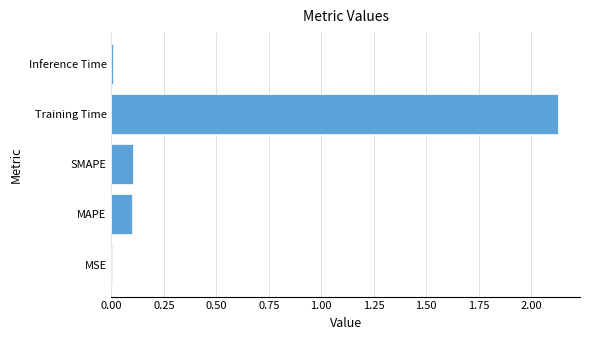

The value at SMAPE is 0.0. True or false?

False